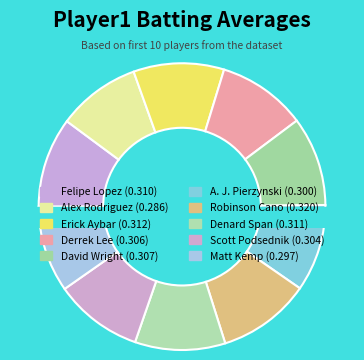

Which category has the smallest portion of the pie?

Alex Rodriguez